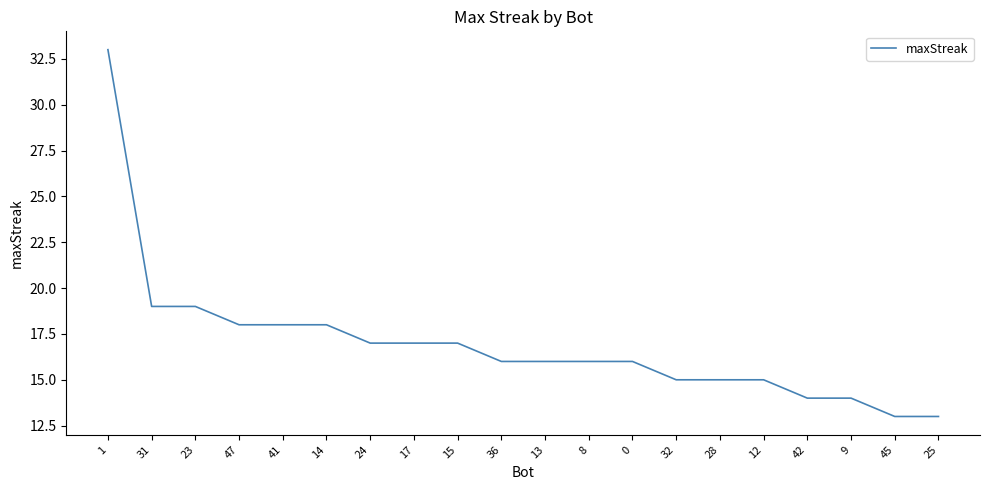

What value does the data have at 0, to the nearest 5?

15